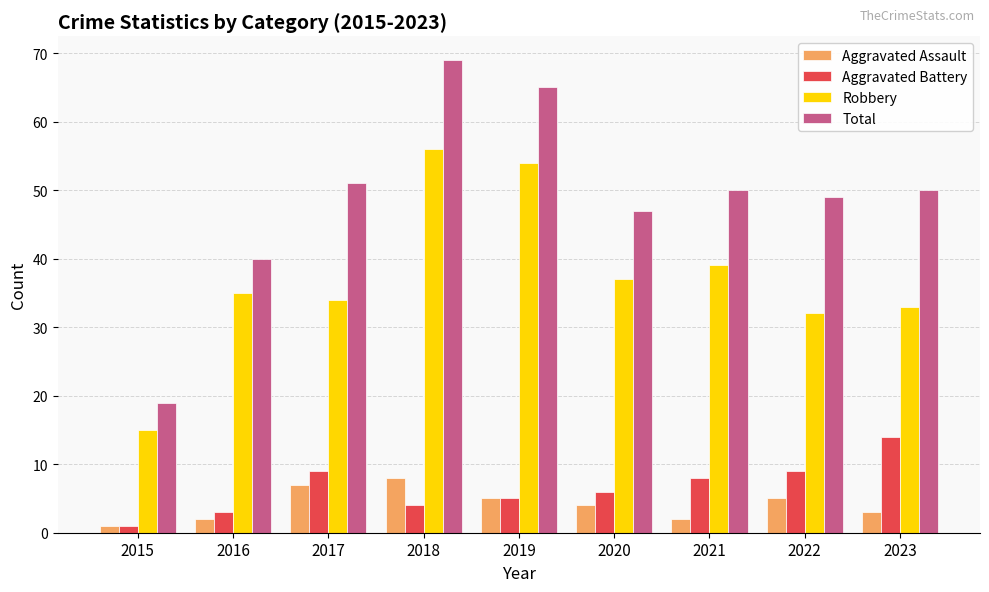

What is the difference between the maximum and minimum values in the Total series?

50